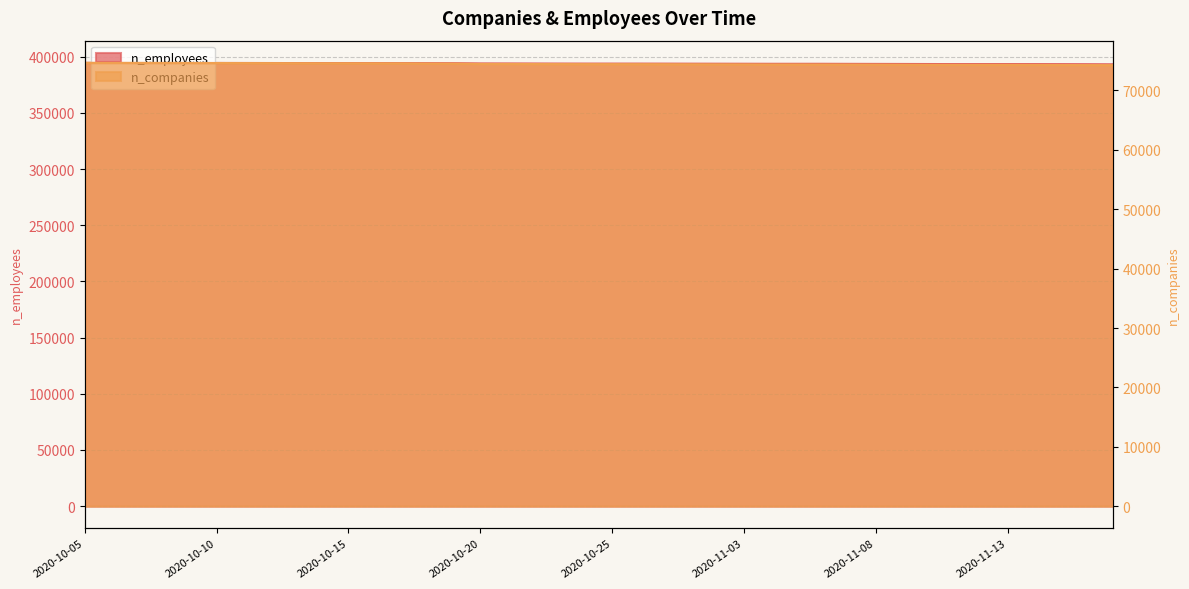

True or false: n_employees has more than 0 interior local peaks.

False